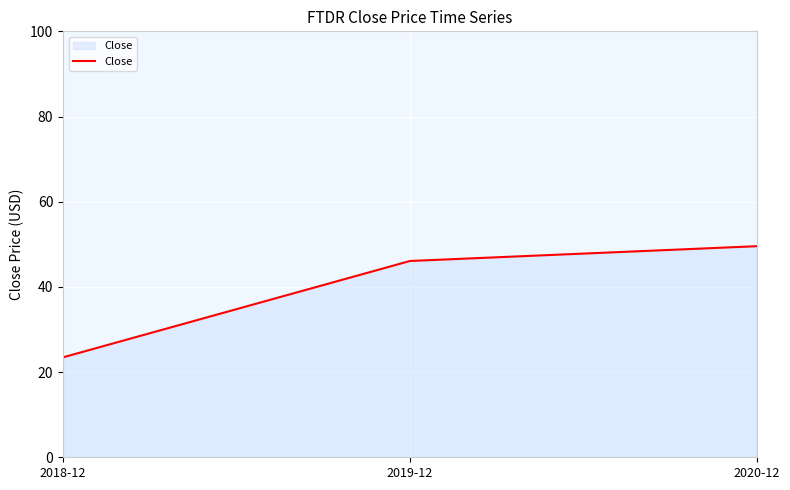

What is the sum of the values at 2019-12 and 2018-12?

69.6